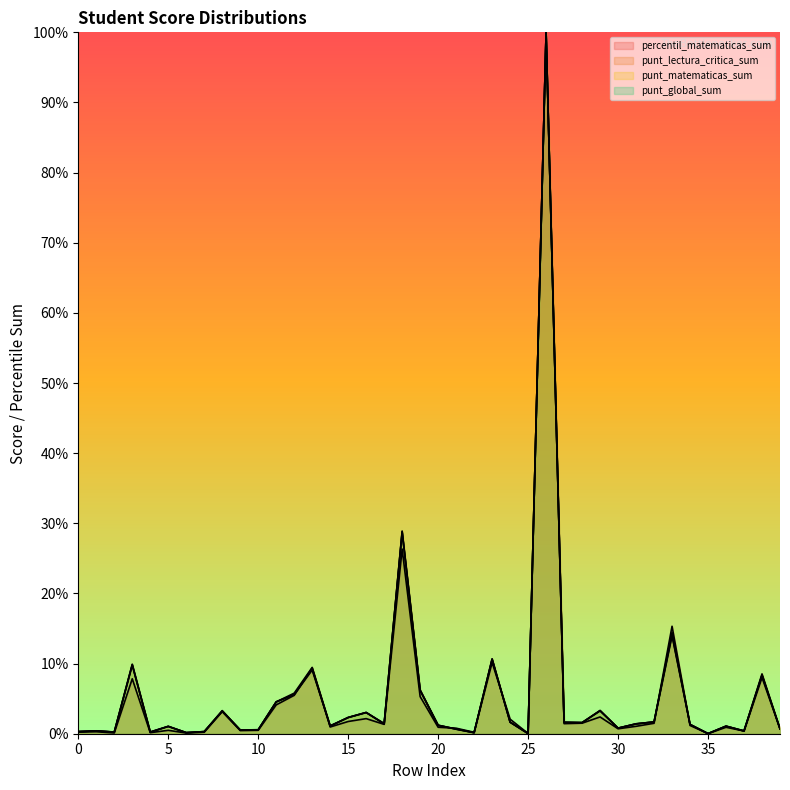

True or false: punt_global_sum has a value of 0.4 at 24.

False